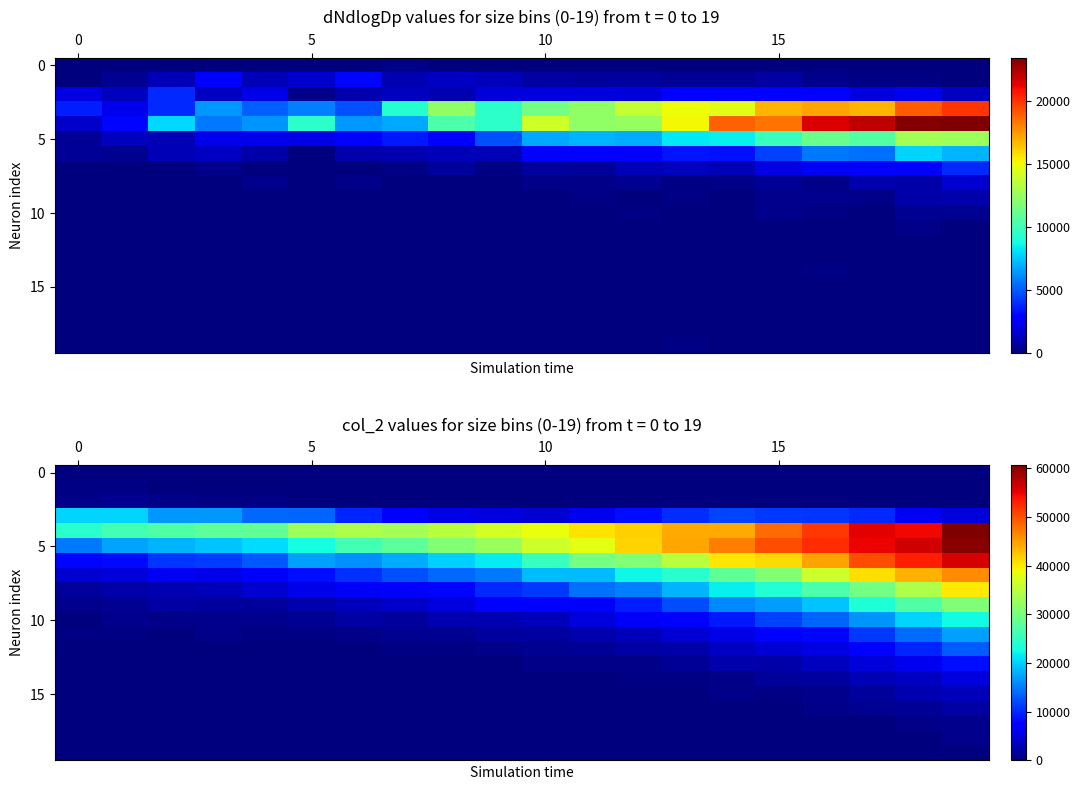

Which has a higher value, 11 or 17?

17